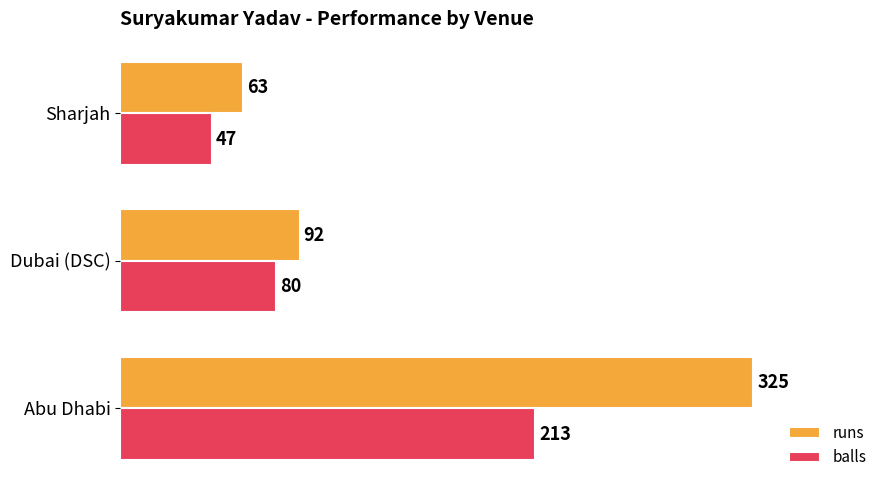

What is the greatest value displayed?

325